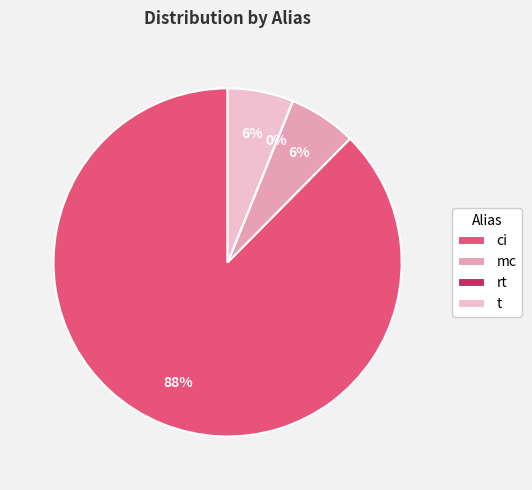

Is the sum of mc and ci greater than half?

Yes